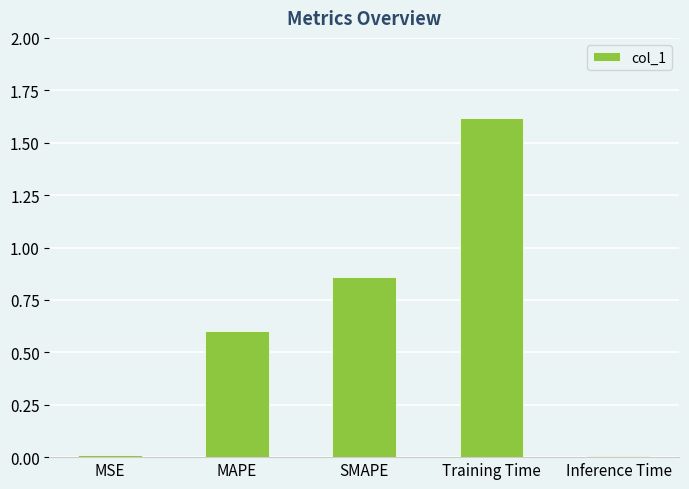

Between MAPE and SMAPE, which is larger?

SMAPE